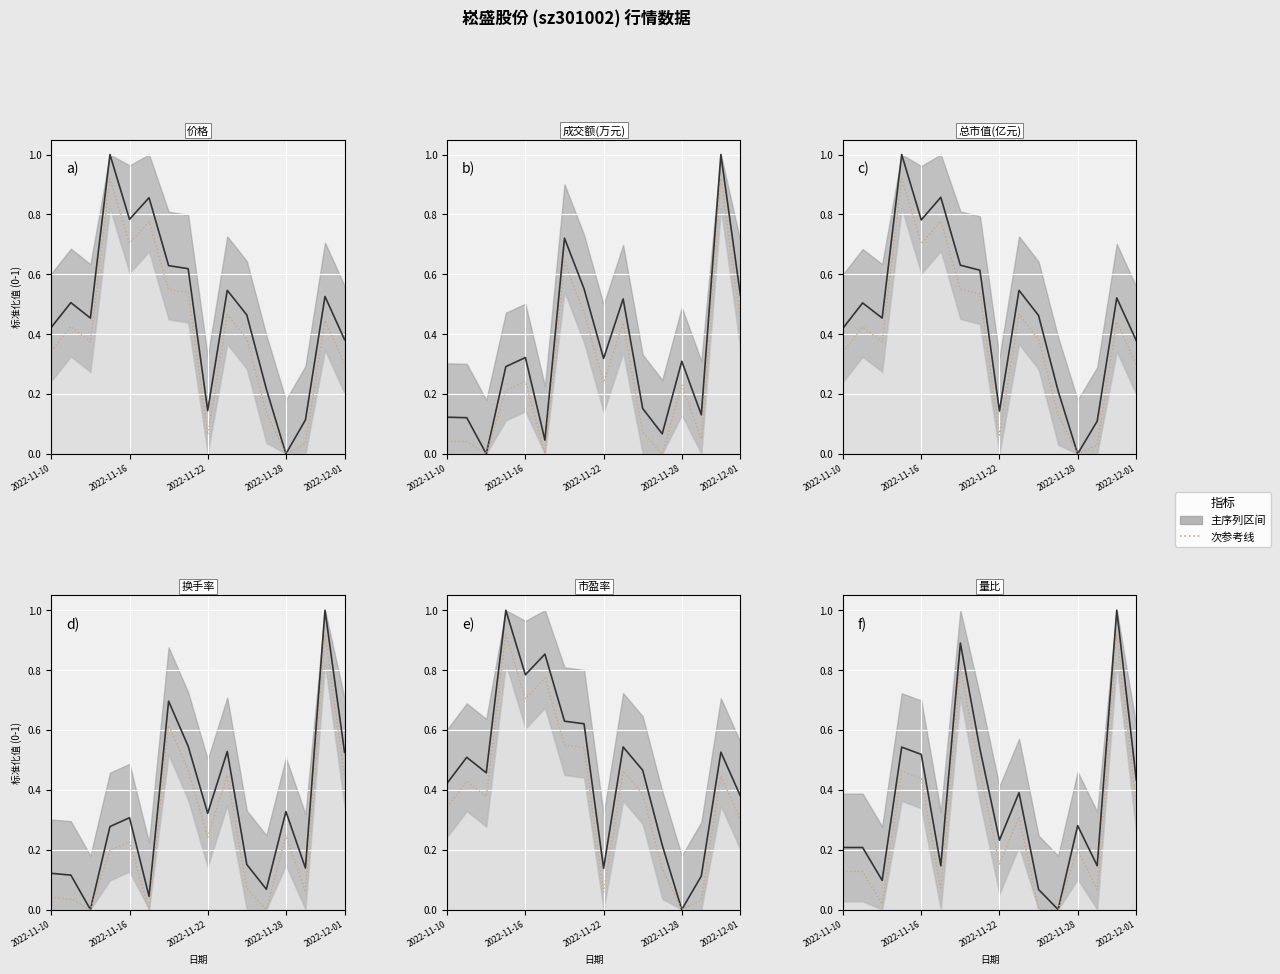

In 换手率, how many points are lower than both neighbors (excluding endpoints)?

5